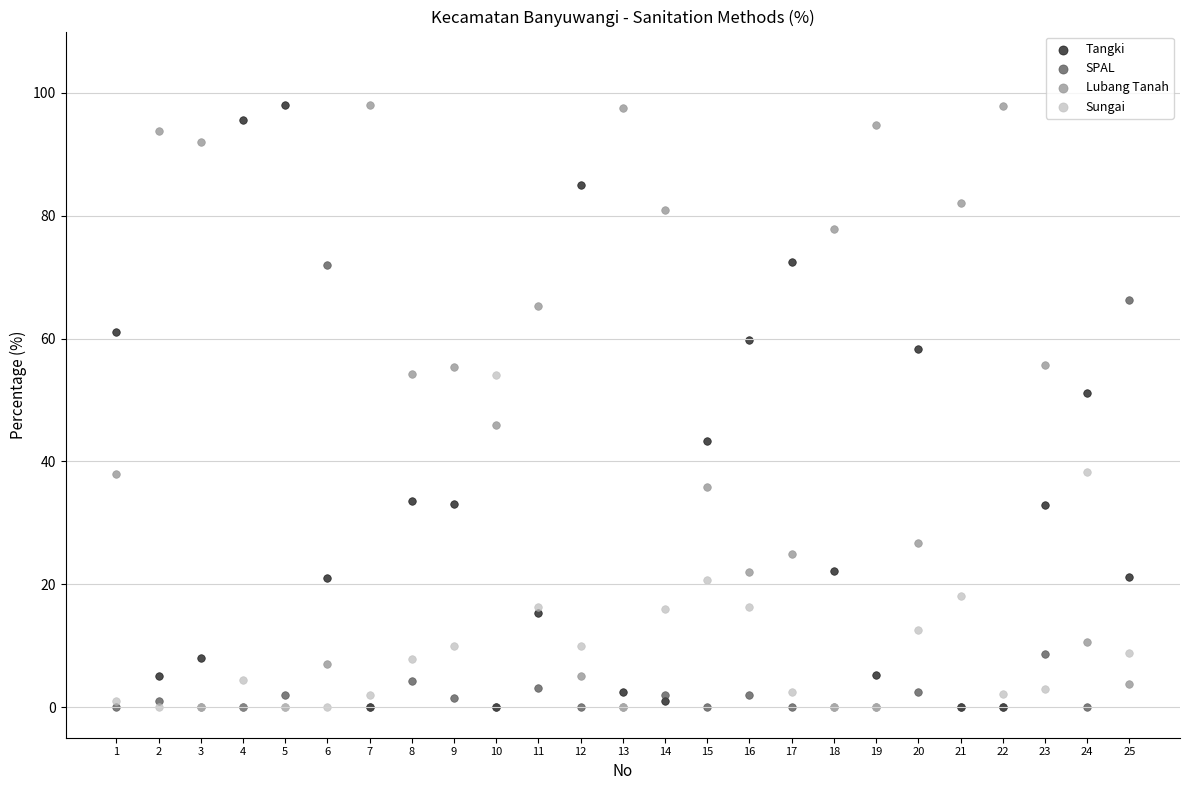

What are all the series names shown in the legend?

Tangki, SPAL, Lubang Tanah, Sungai